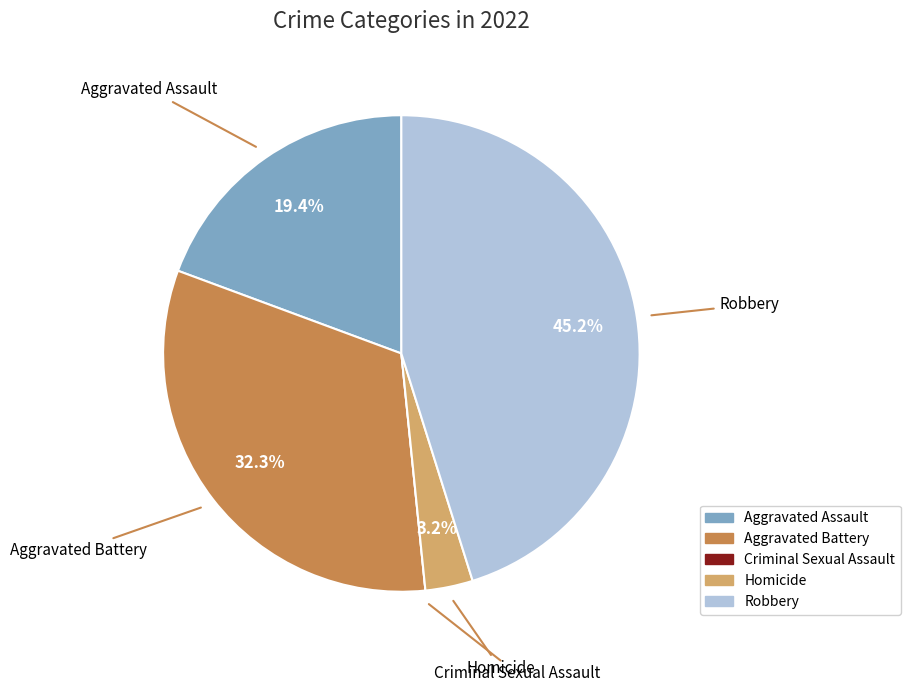

To the nearest percent, what percentage of the pie is Aggravated Battery?

32%